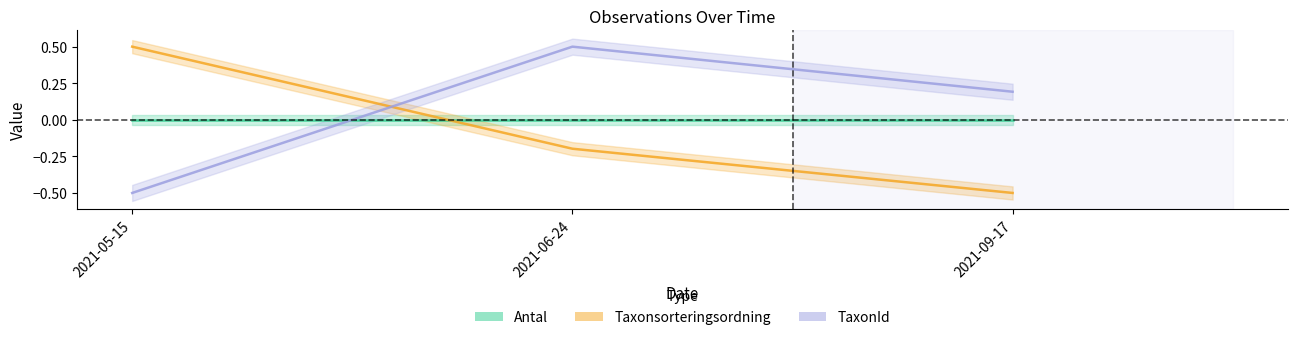

What is the average value of the TaxonId series?

0.1